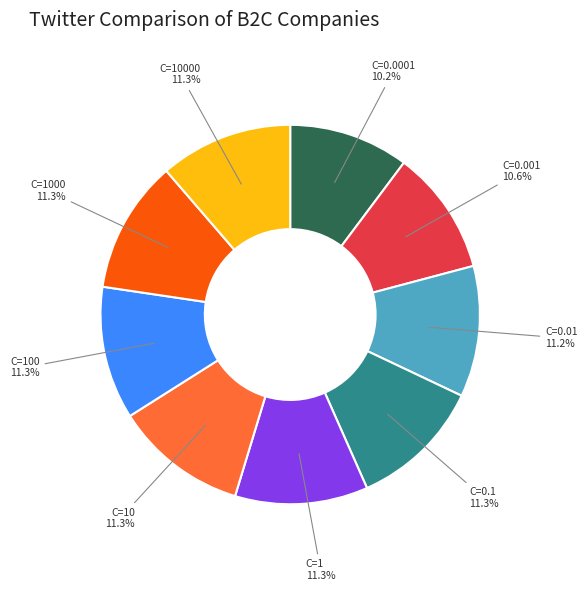

Is there a majority slice in this chart?

No